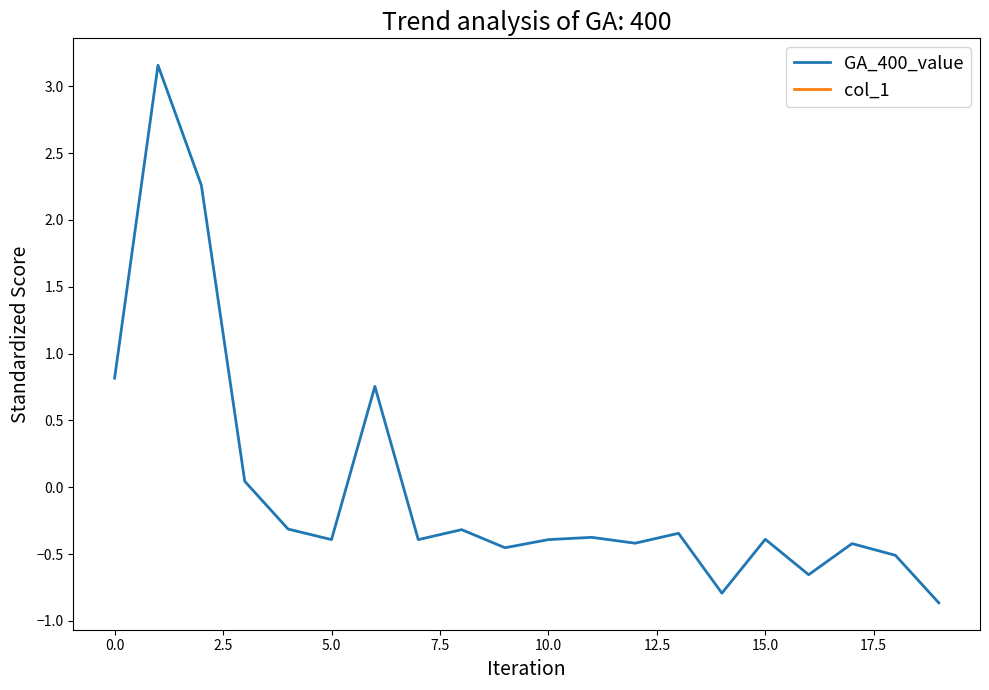

True or false: GA_400_value and col_1 intersect in this chart.

False